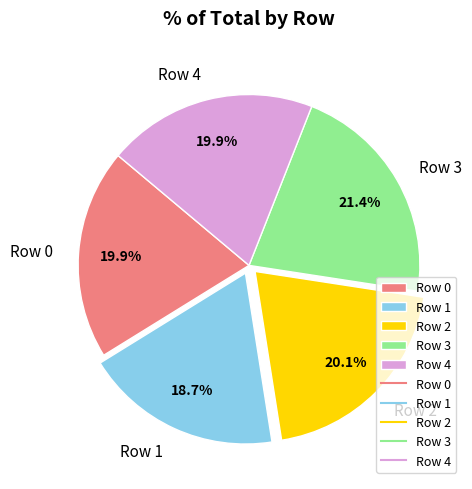

What portion of the pie excludes Row 2?

79.9%